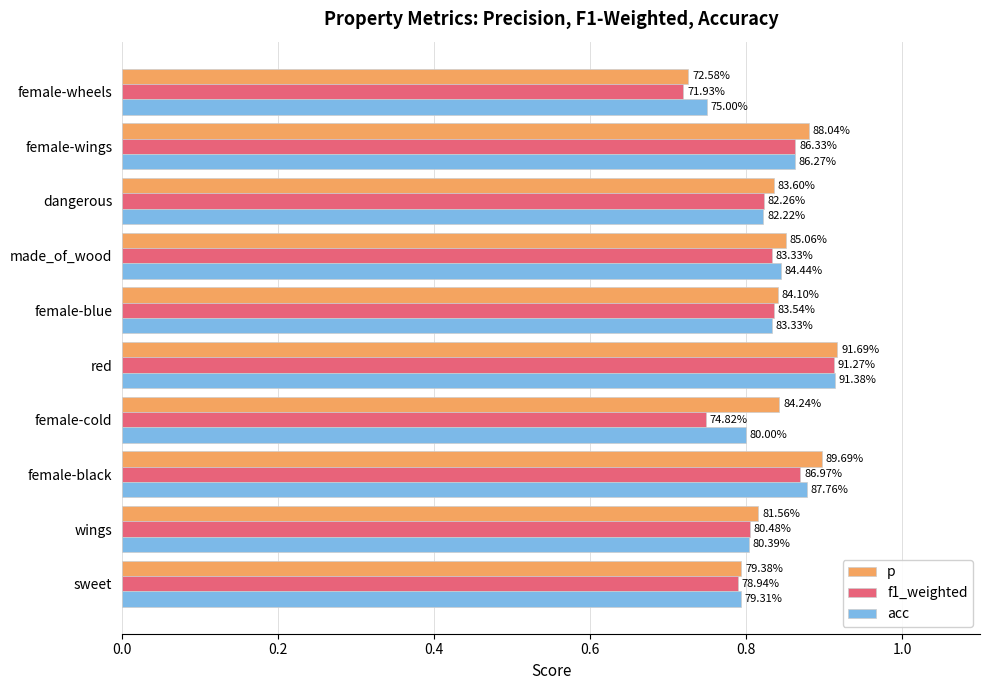

List the series in order of their peak value, highest first.

p, acc, f1_weighted